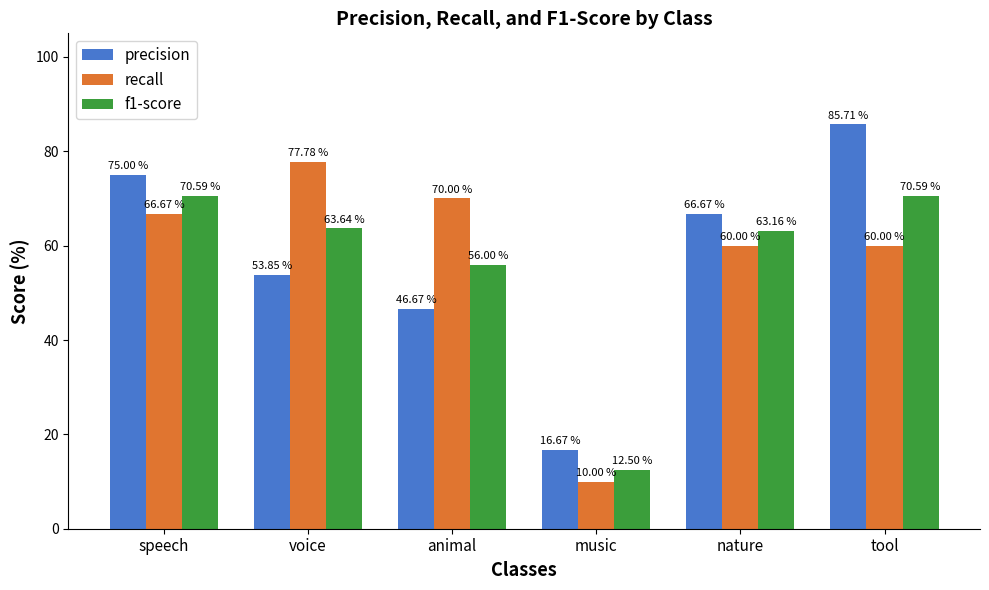

What is the sum of the f1-score values at music and voice?

76.1